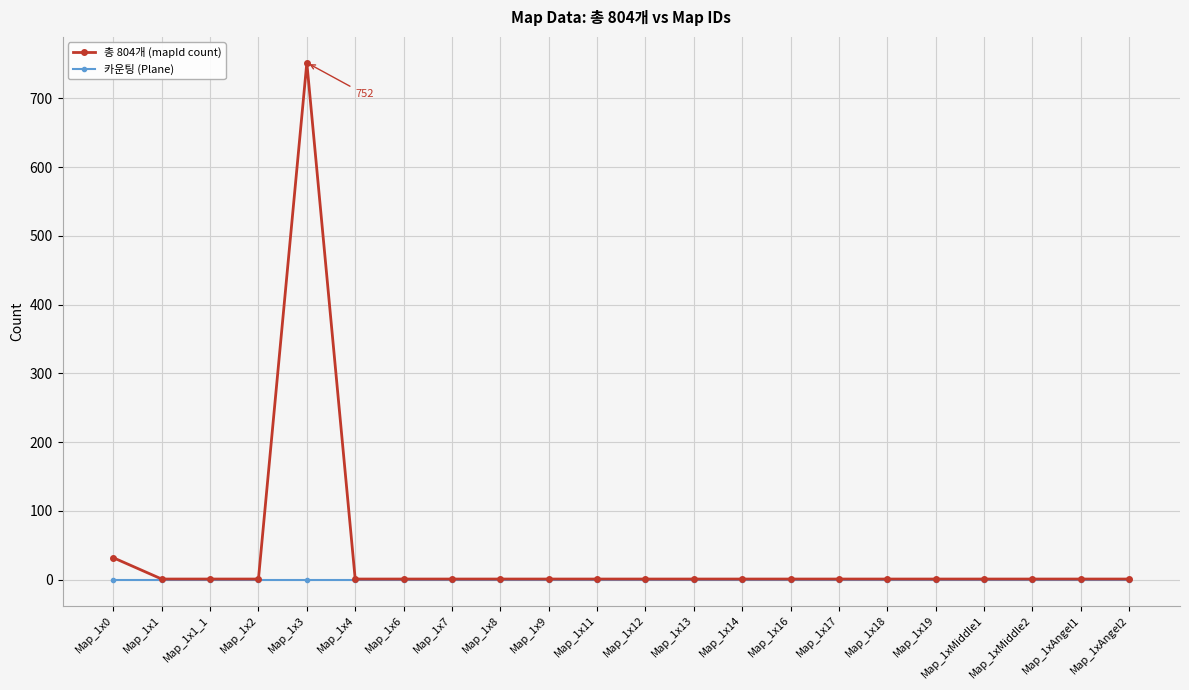

Rank the series by their maximum value, from lowest to highest.

카운팅 (Plane), 총 804개 (mapId count)